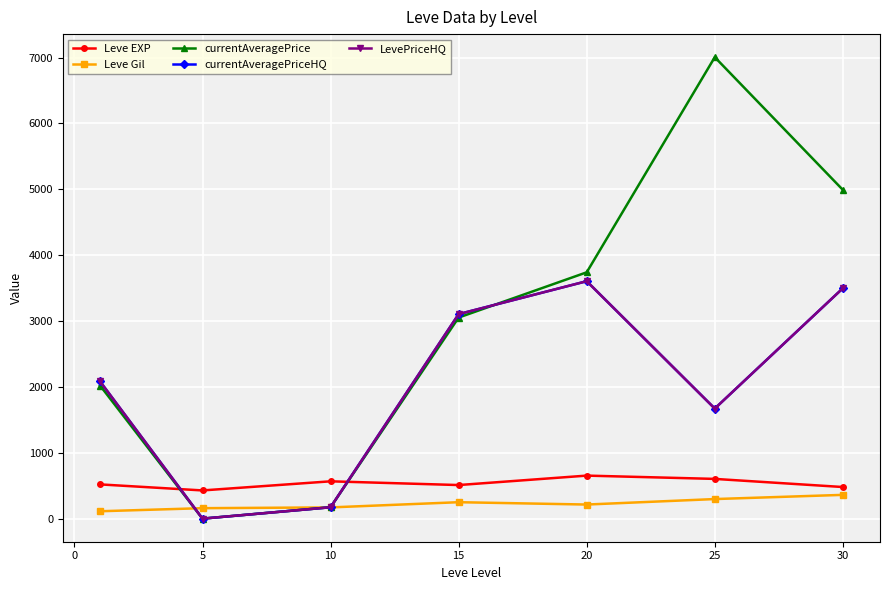

How many interior local valleys does the Leve EXP series have?

2